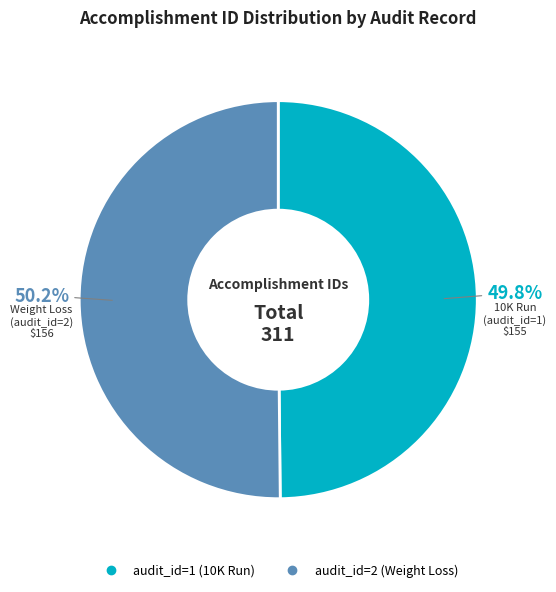

Does any single category account for the majority?

Yes